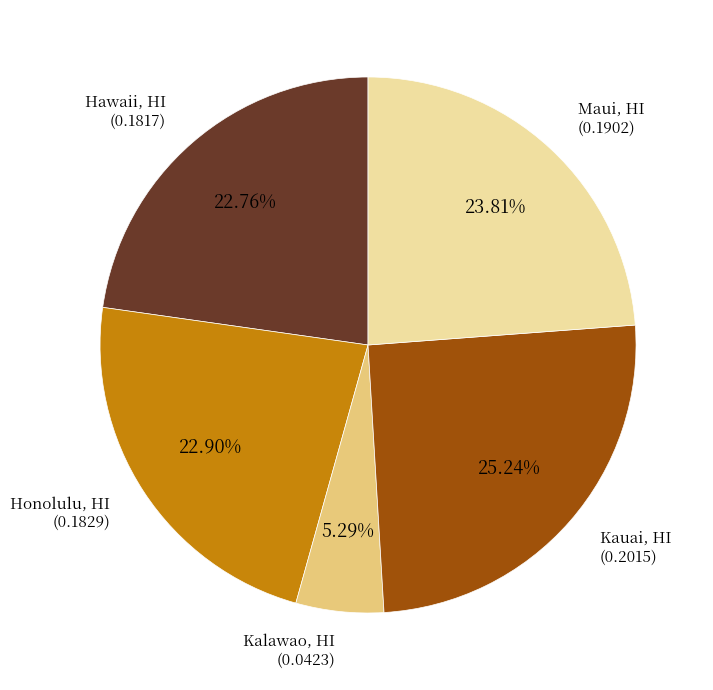

Is there a majority slice in this chart?

No